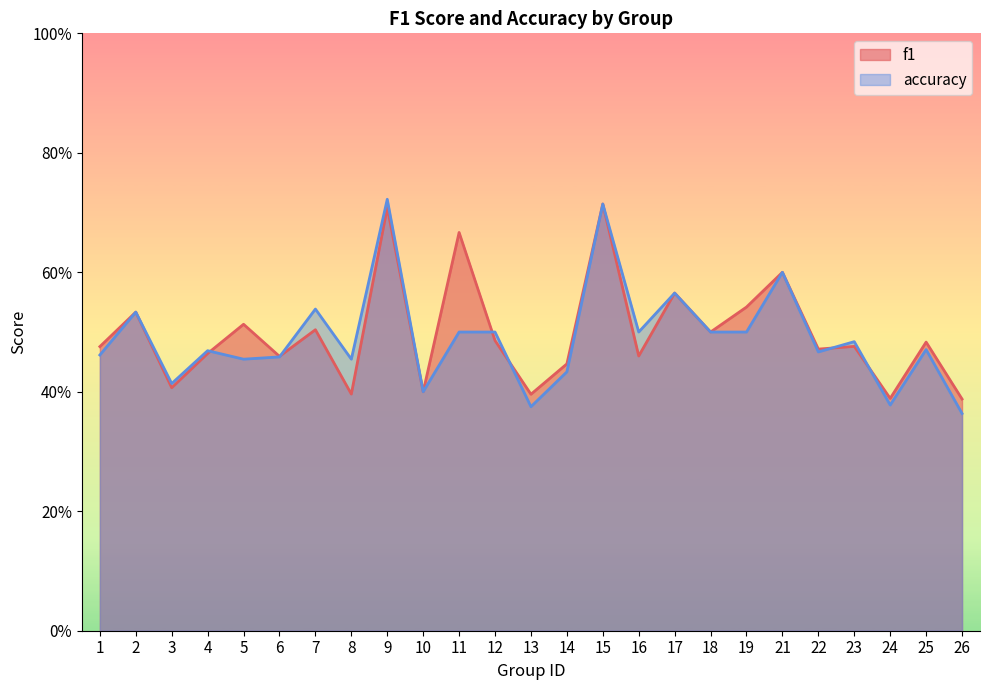

What is the value of the f1 point at the 13th from the left?

0.4